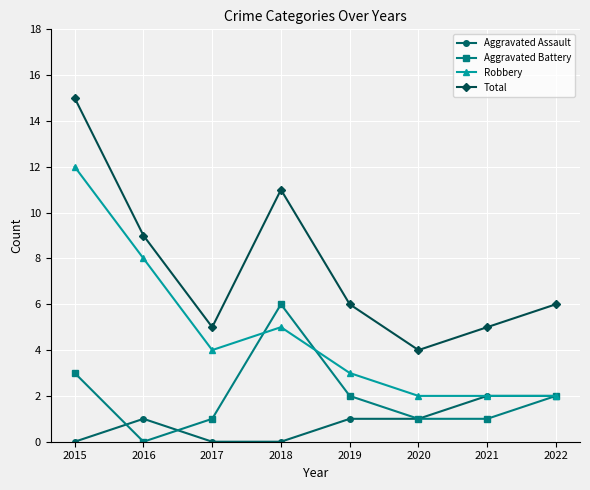

Reading left to right, list all the values displayed in this chart.

Aggravated Assault: 2015=0	2016=1	2017=0	2018=0	2019=1	2020=1	2021=2	2022=2
Aggravated Battery: 2015=3	2016=0	2017=1	2018=6	2019=2	2020=1	2021=1	2022=2
Robbery: 2015=12	2016=8	2017=4	2018=5	2019=3	2020=2	2021=2	2022=2
Total: 2015=15	2016=9	2017=5	2018=11	2019=6	2020=4	2021=5	2022=6